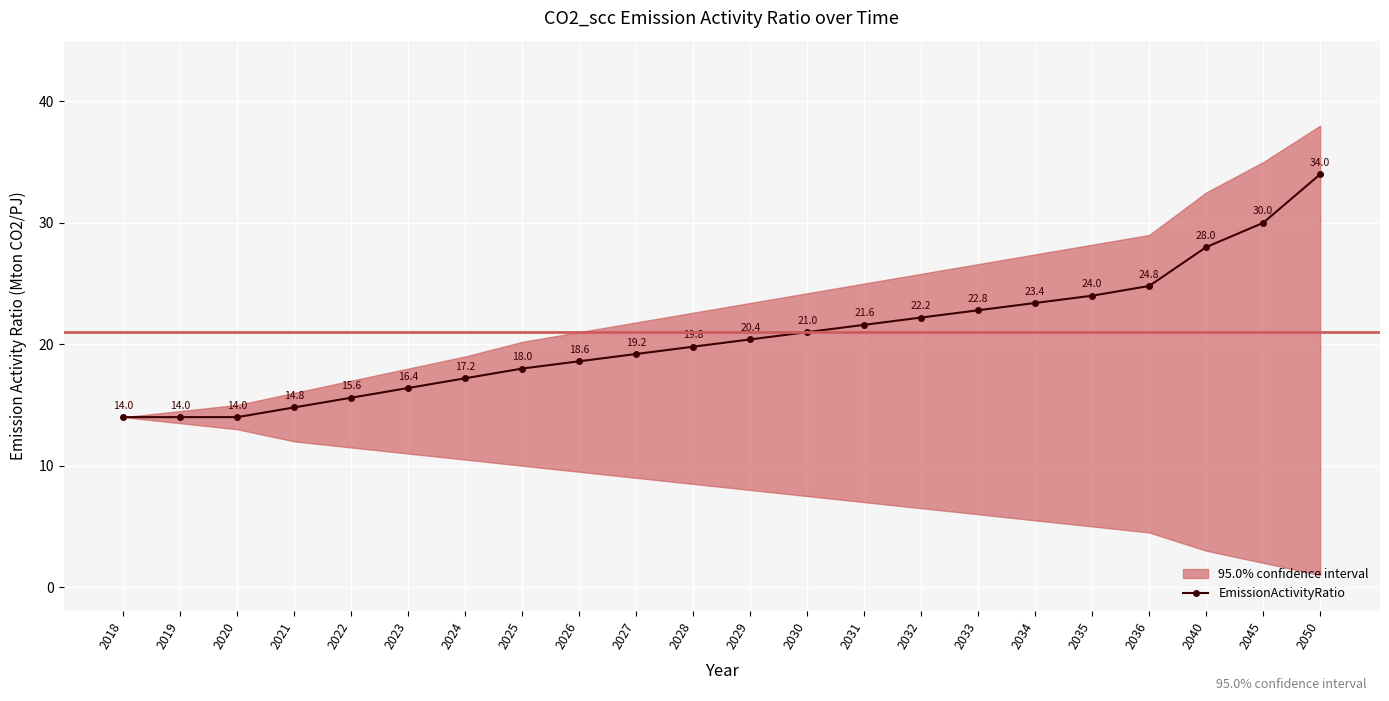

At which category does the chart reach its minimum across all series?

2018